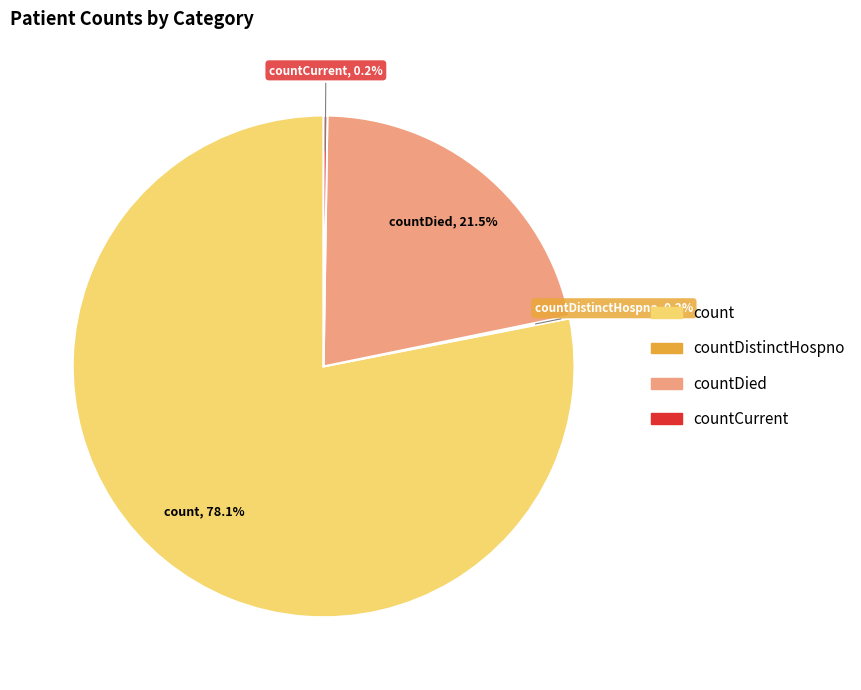

Does any single category account for the majority?

Yes